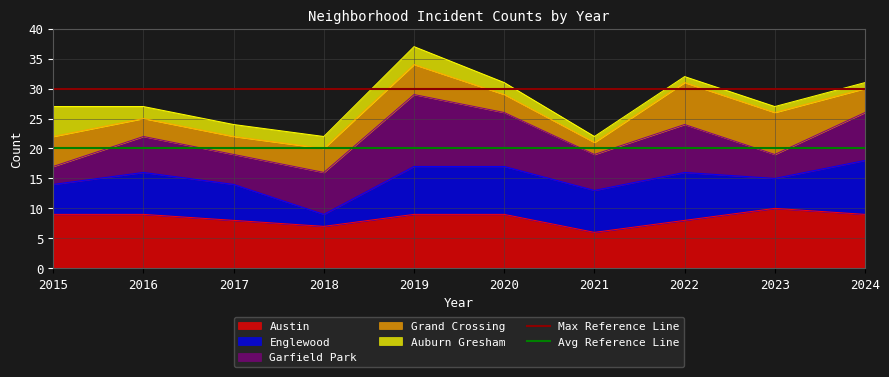

Is it true that Austin equals 2 at 2019?

False